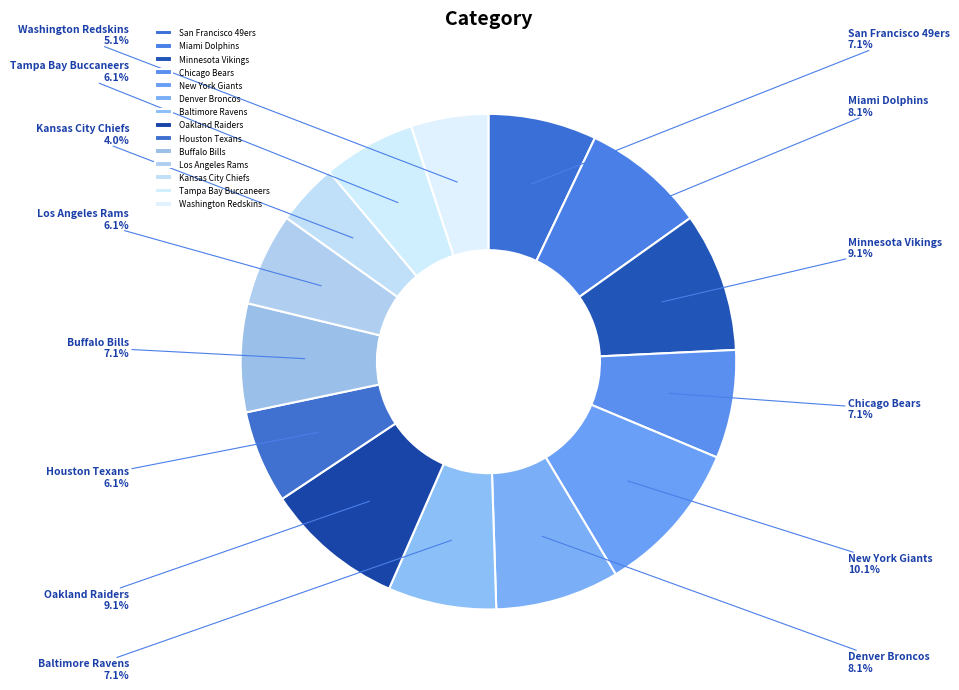

To the nearest percent, what is the difference between the largest and smallest slice percentages?

6%